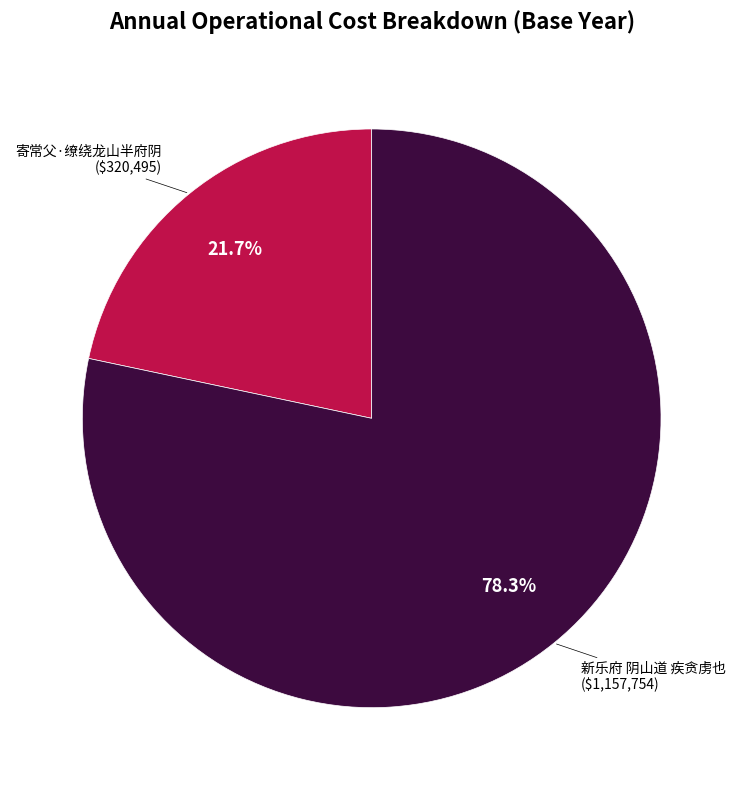

Is there a majority slice in this chart?

Yes